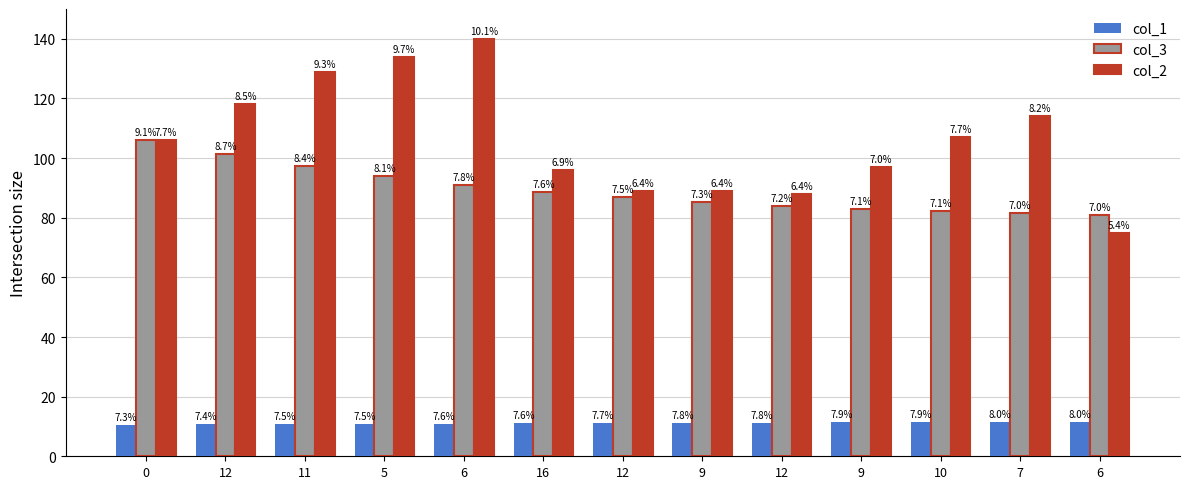

What is the sum of the col_2 values at 11 and 12?

247.0